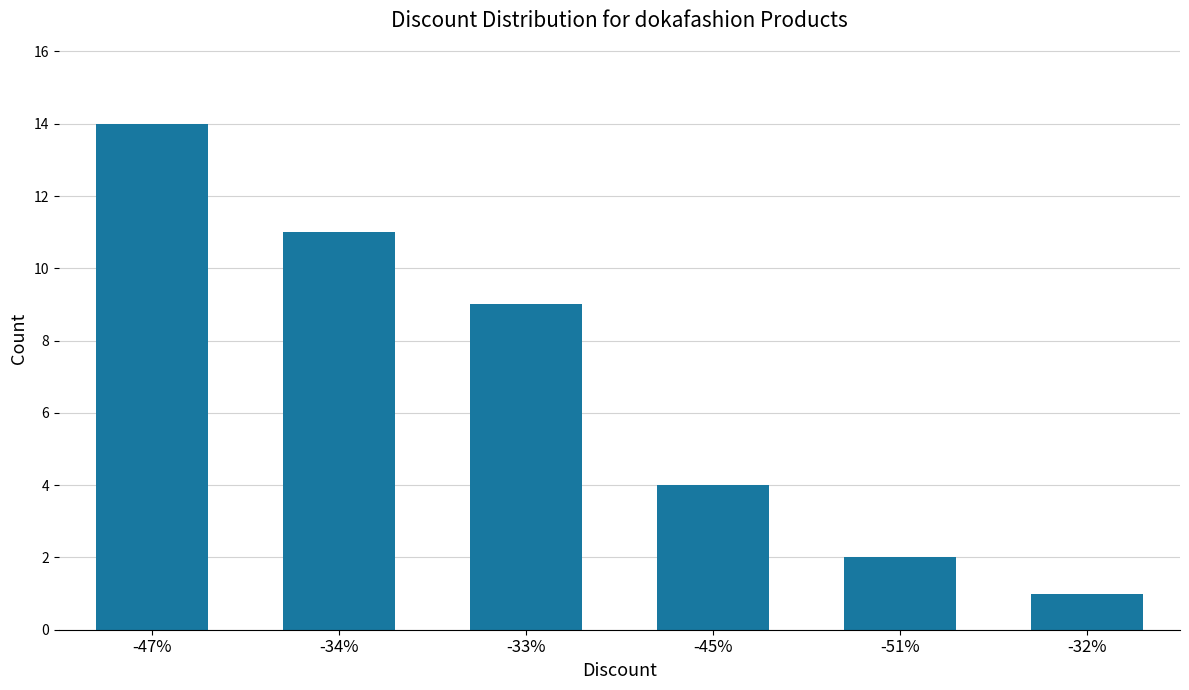

The value at -45% is 7. True or false?

False